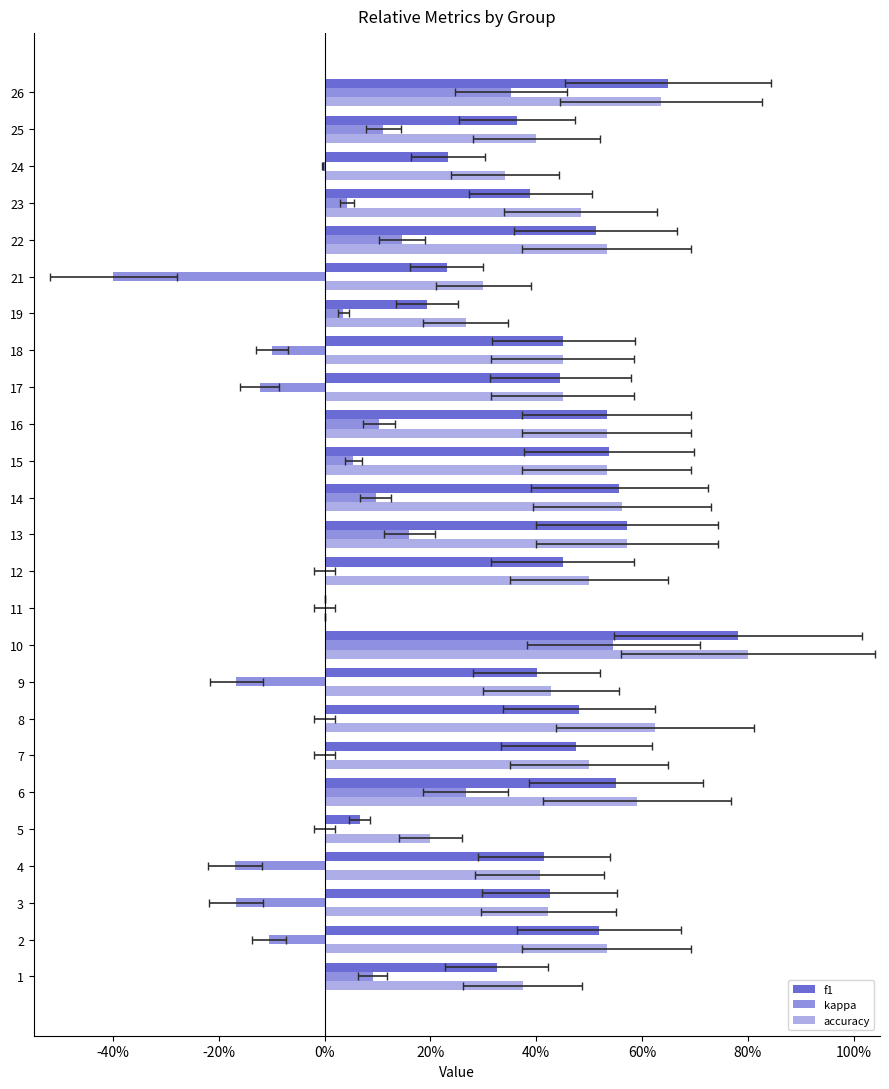

What is the label of the 2nd bar from the right?

23